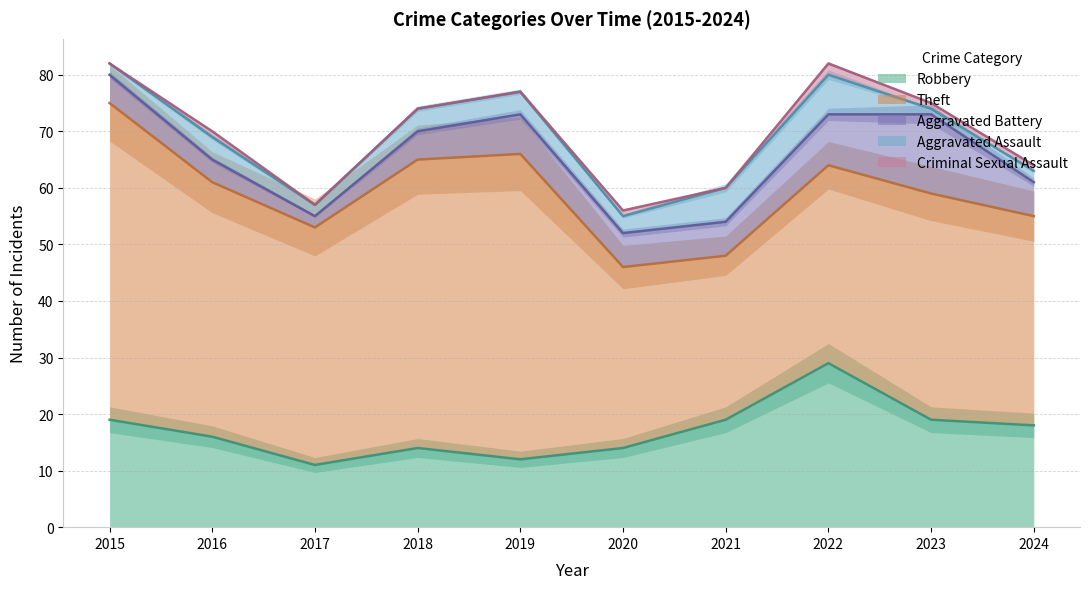

At which label does Robbery first exceed 18?

2015